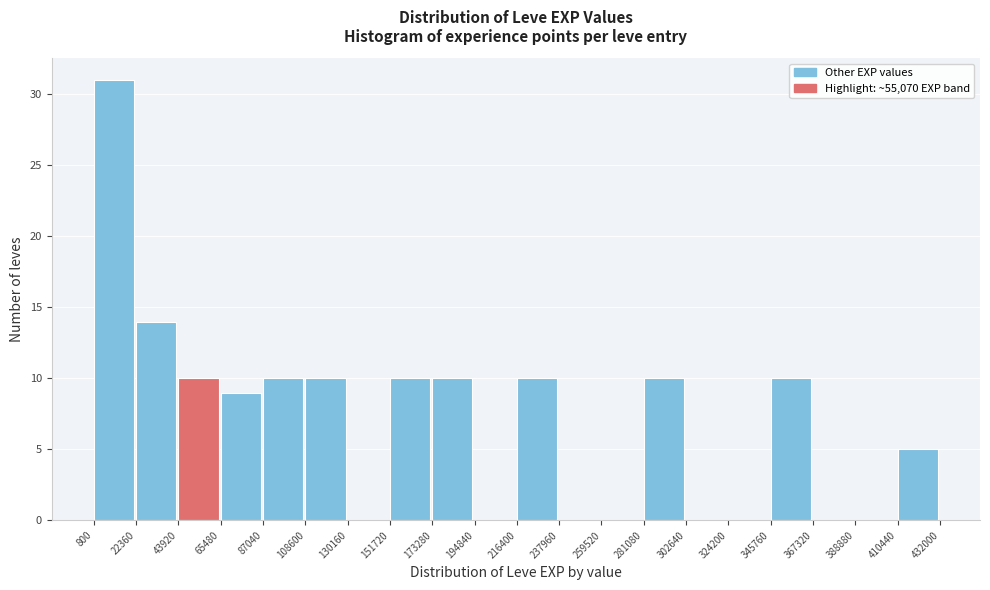

What is the height of the bar covering 43920 to 65480 on the x-axis? The values are not printed on the chart, so give them approximately, as read against the axis.

10